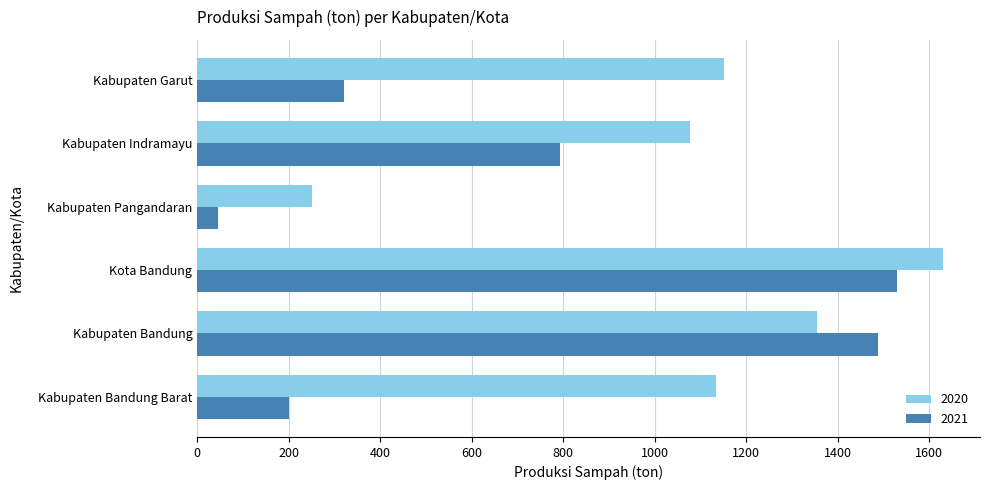

The 2020 series shows 1355.0 at Kabupaten Bandung. True or false?

True